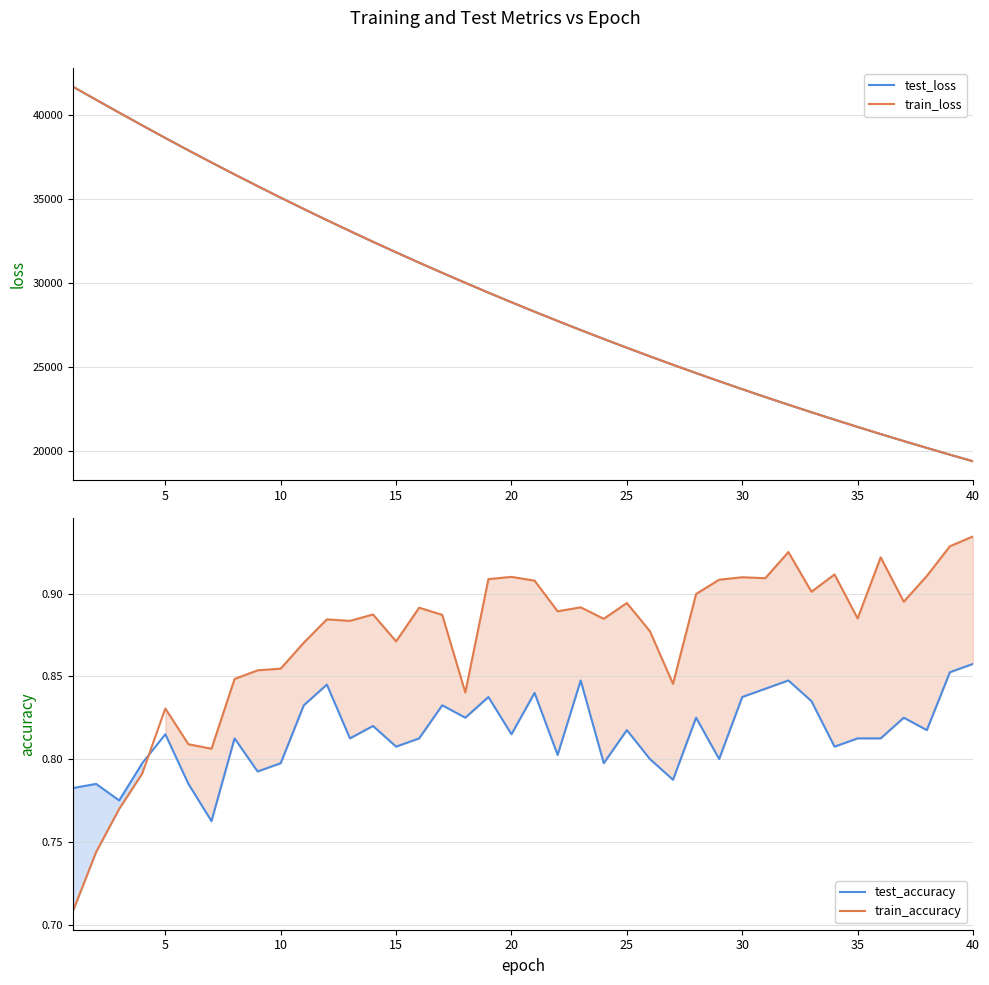

What is the sum of all test_accuracy values?

32.6